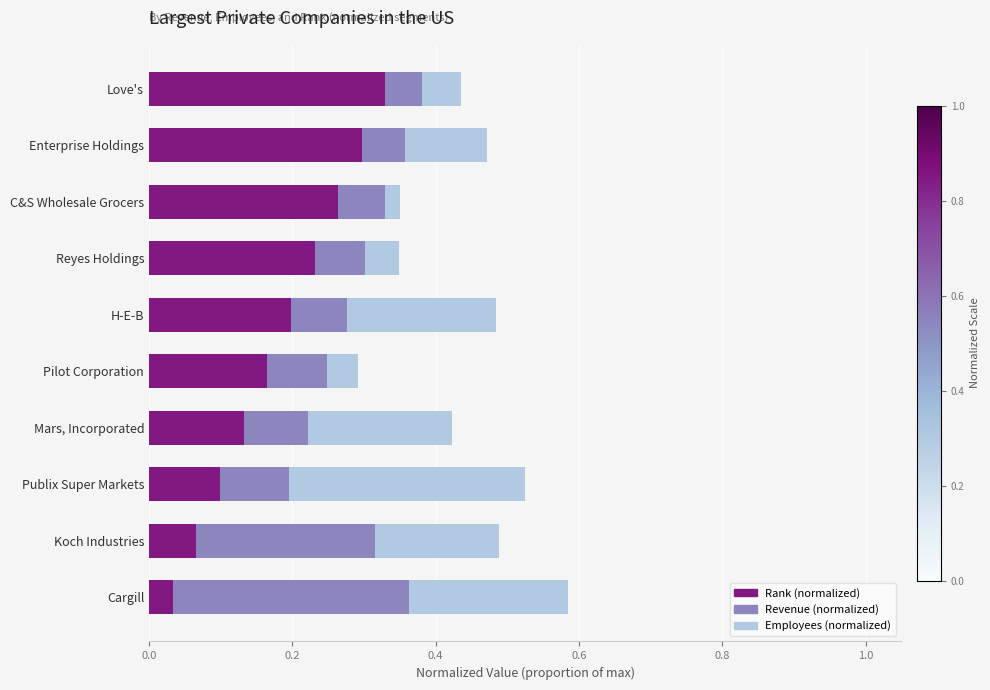

What is the total value across all series at Love's?

0.4